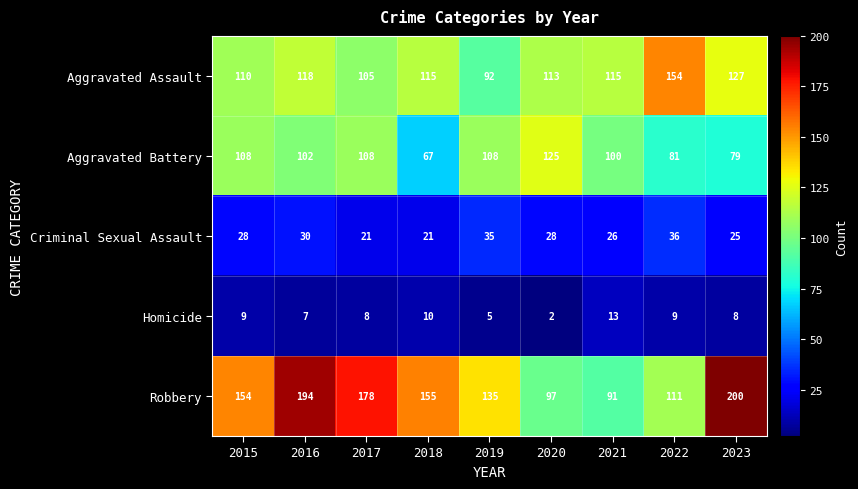

What is the greatest value displayed?

200